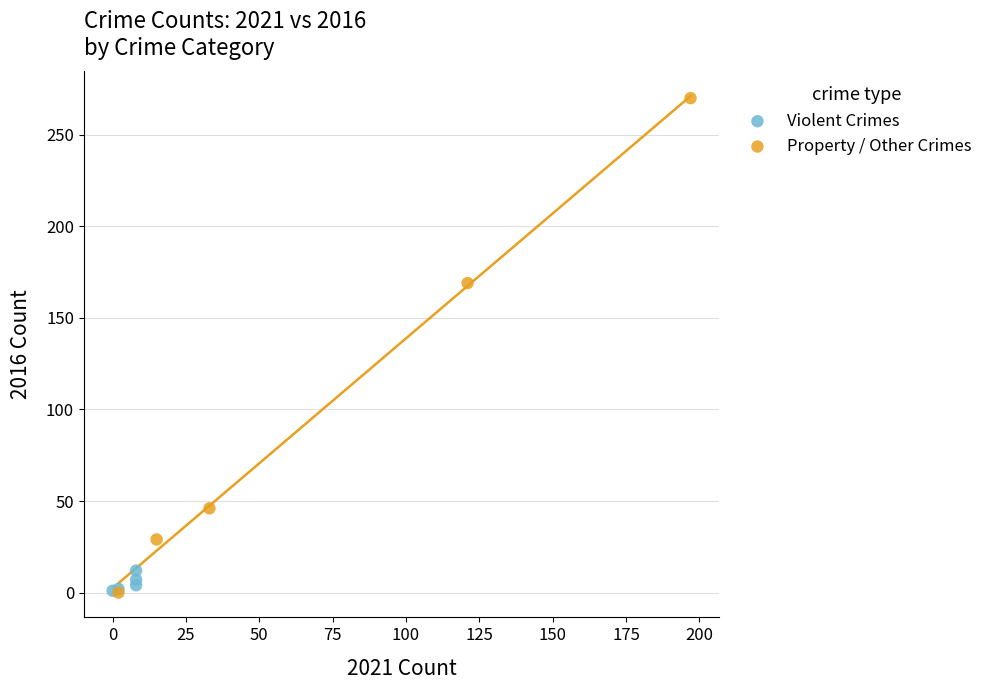

Which series contains the highest Y value?

Property / Other Crimes